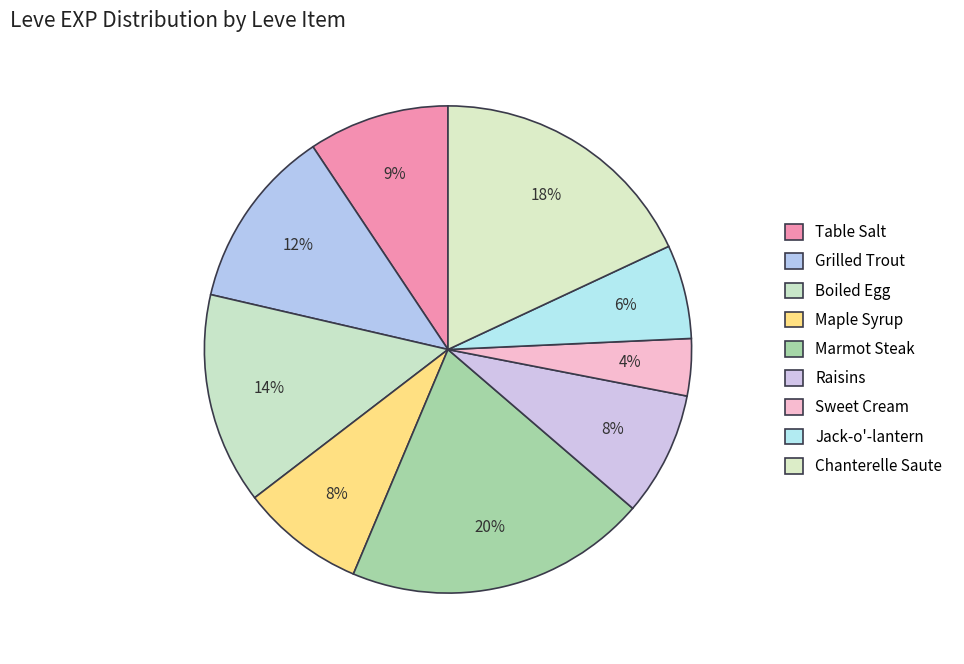

What percentage is the Maple Syrup slice, to the nearest percent?

8%